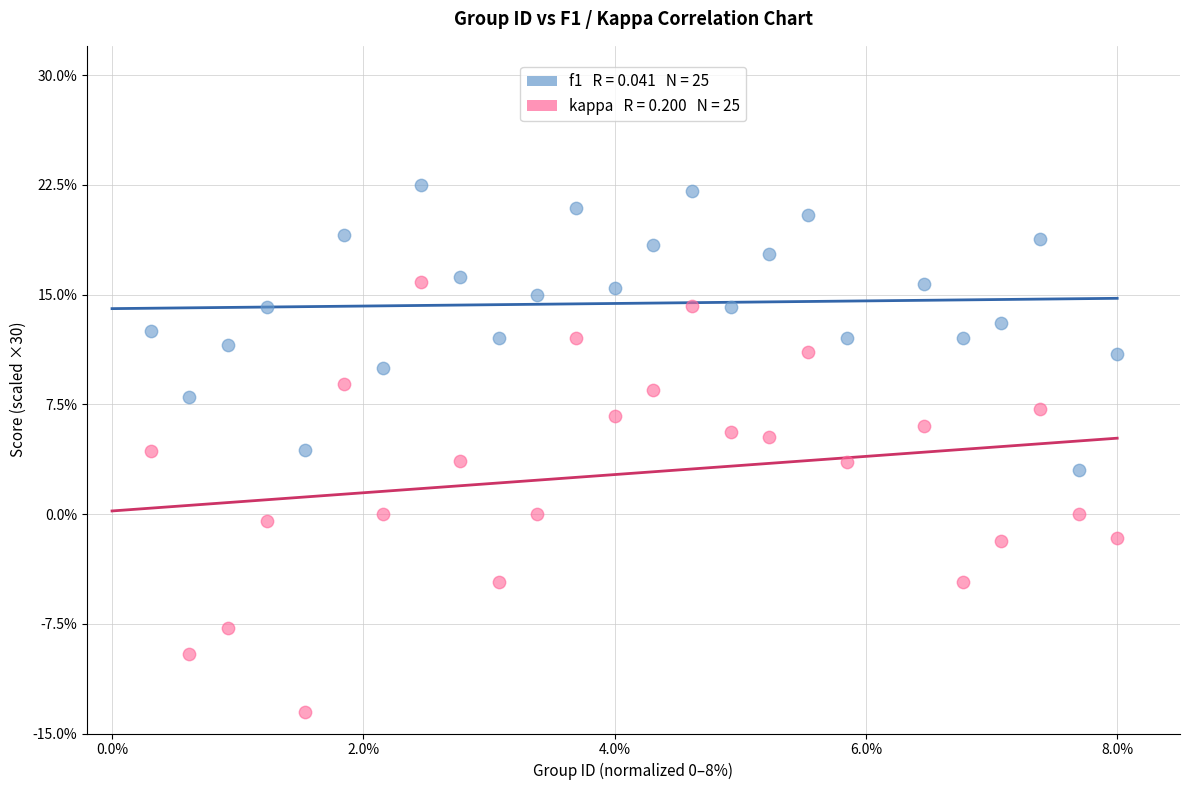

Across all data points, what is the range of X values (max minus min)?

7.7